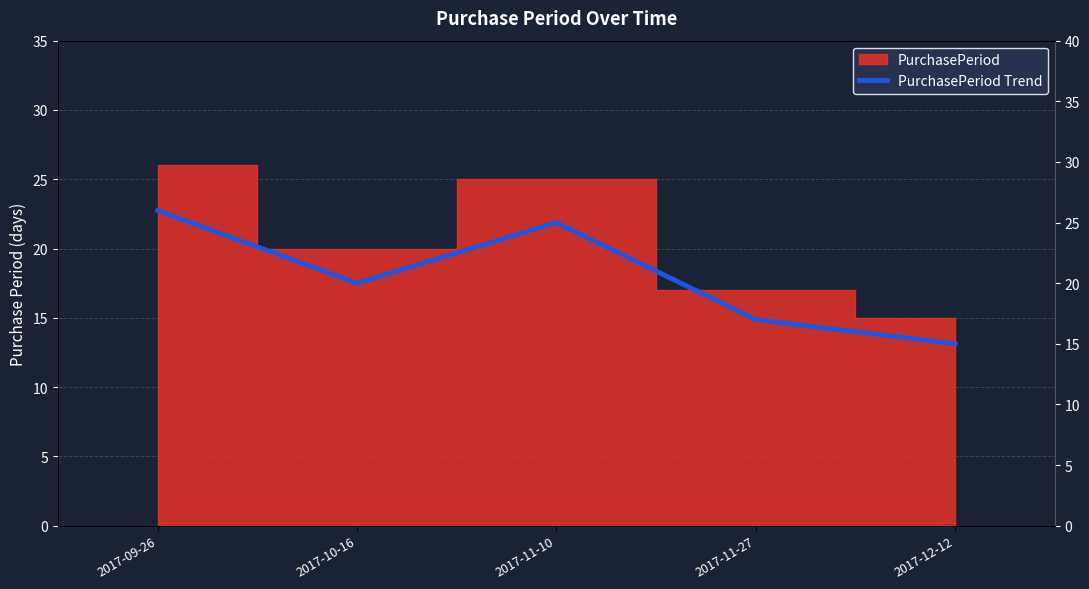

At which category does the data reach its first local peak?

2017-11-10